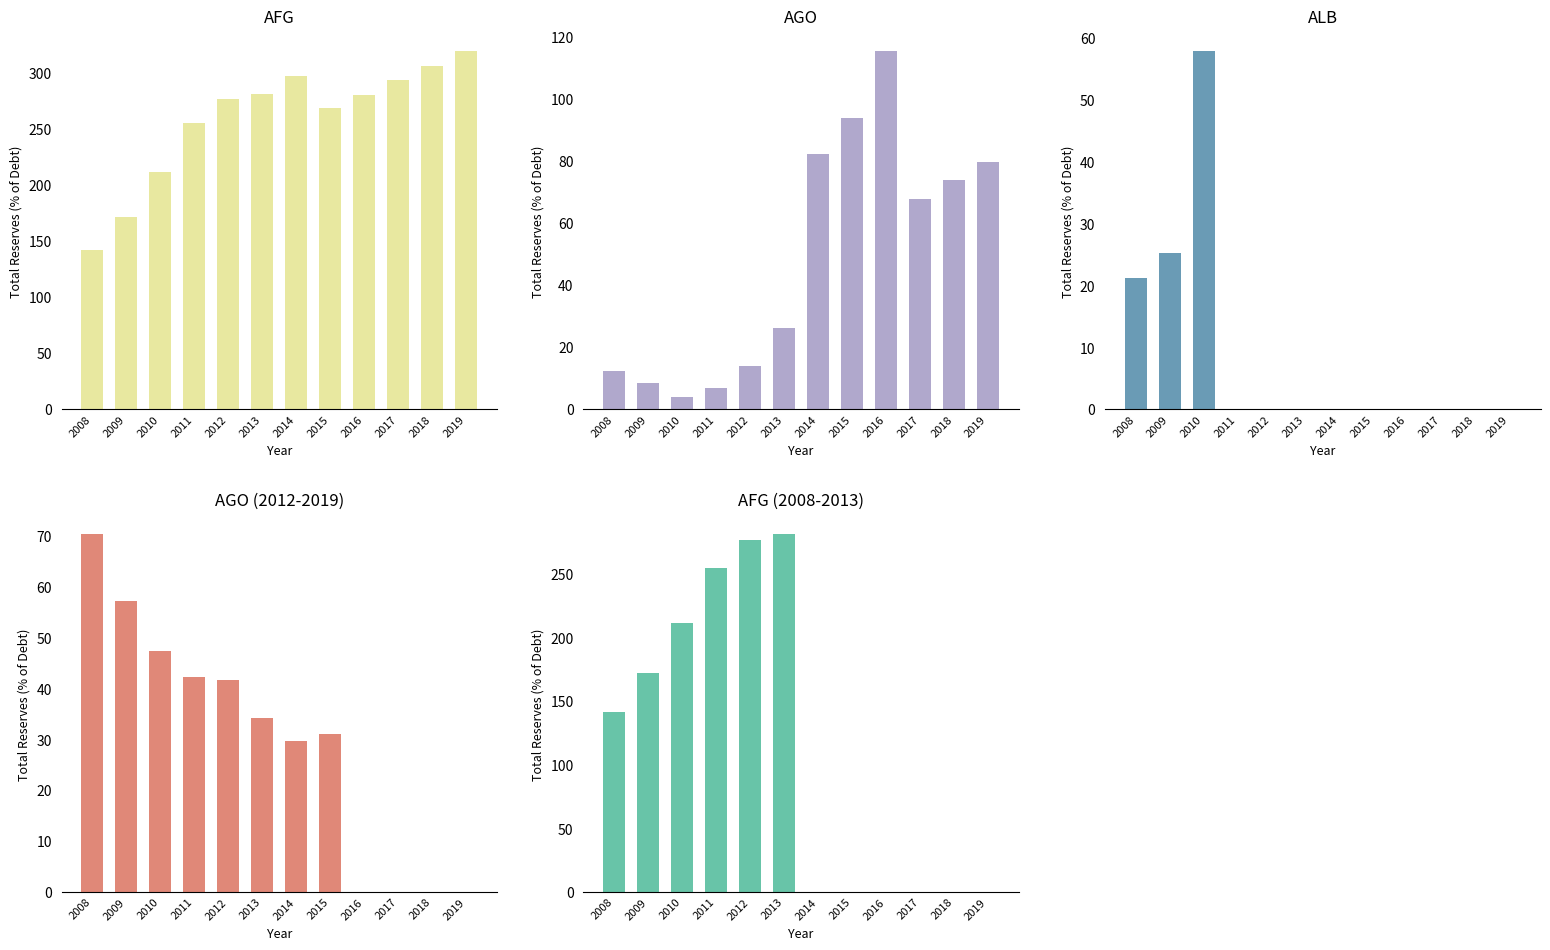

Where is ago nearest to the value 59?

2017